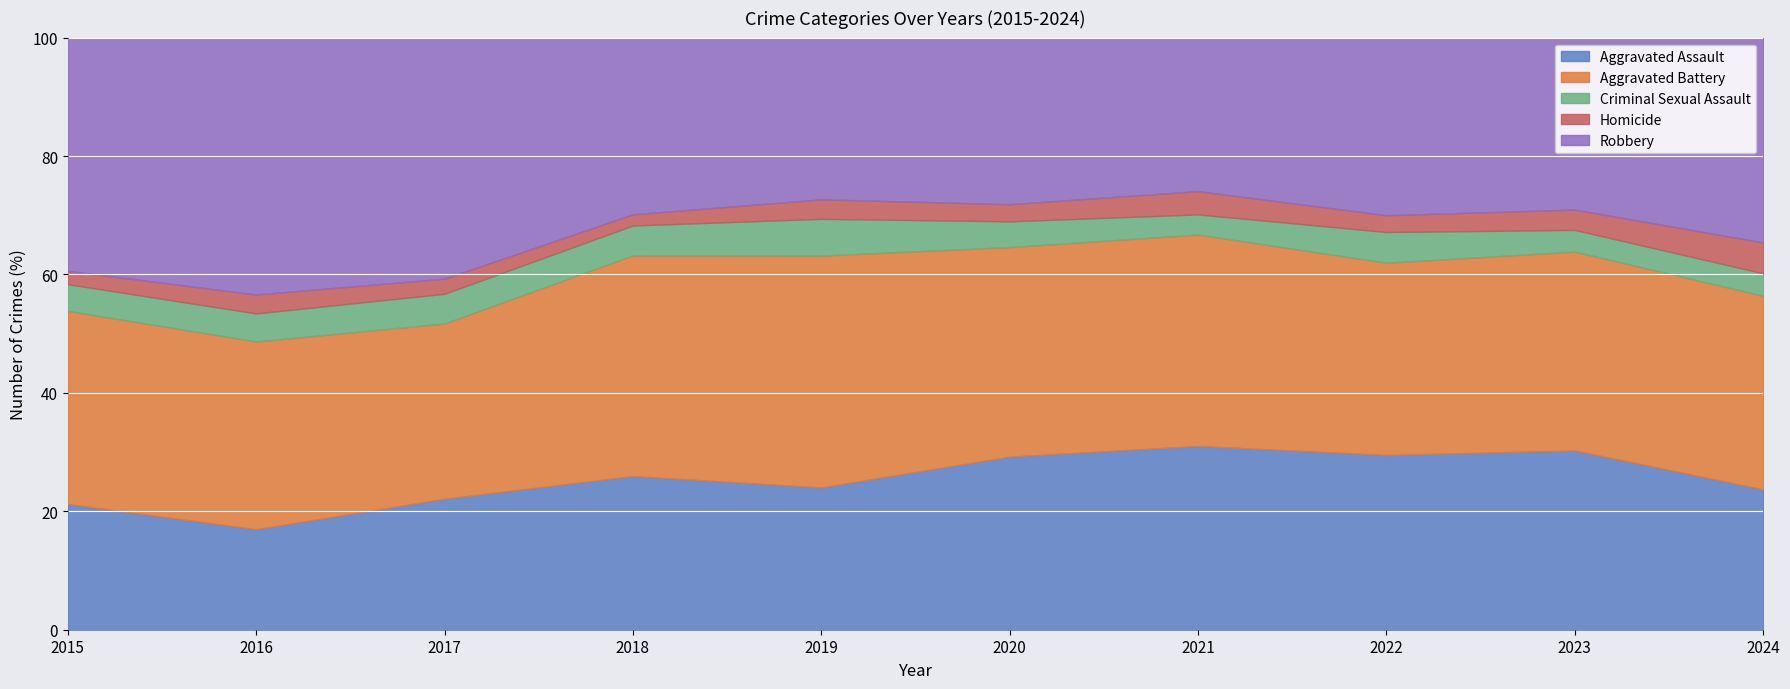

How many interior local peaks does the Criminal Sexual Assault series have?

3